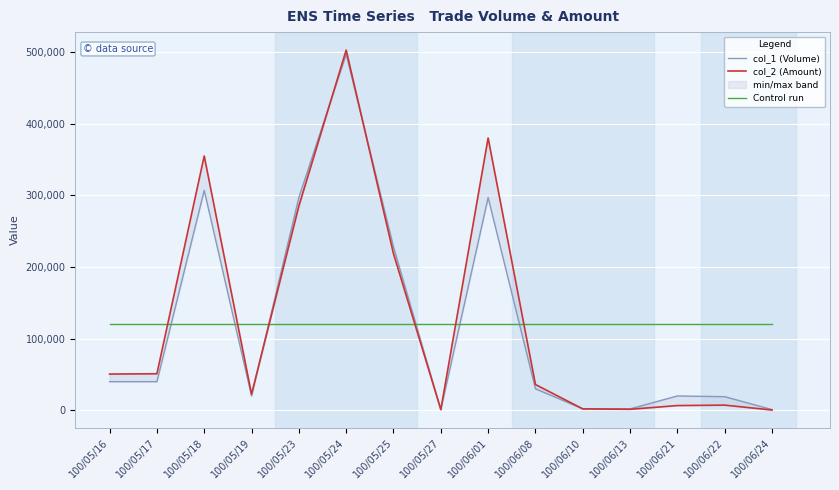

How many lines are shown in the chart?

3